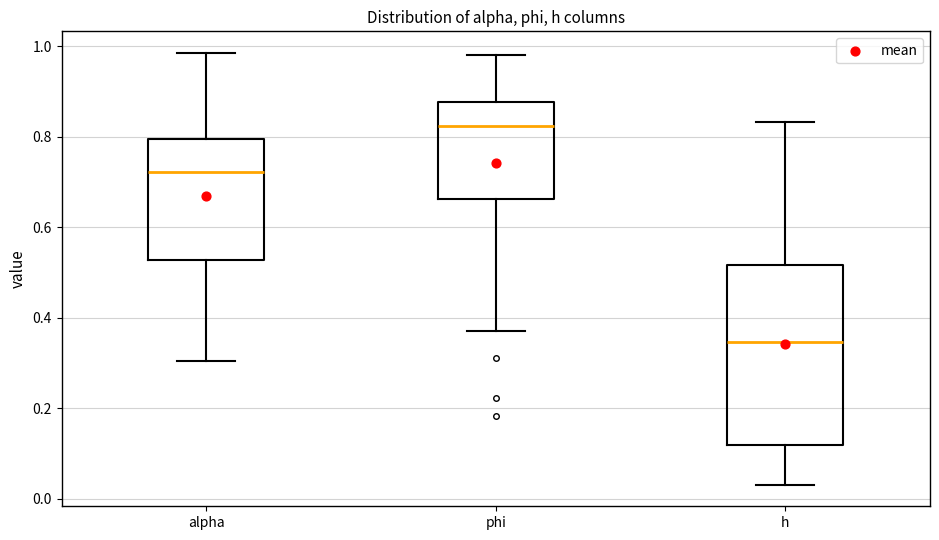

Which box has the highest median line?

phi